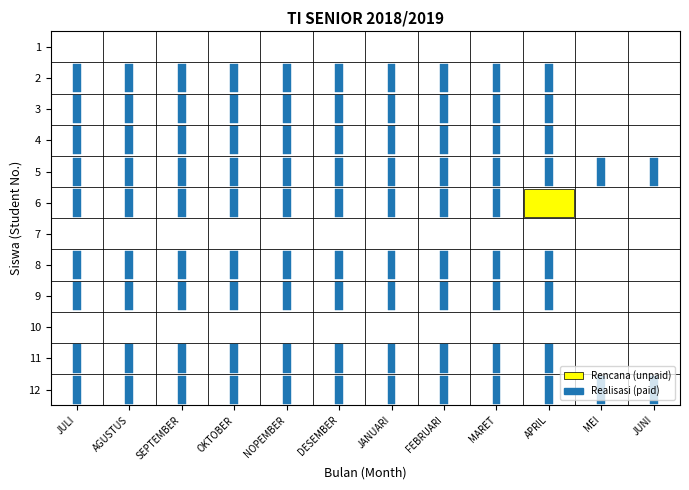

Between 4 and 7, which is larger?

4